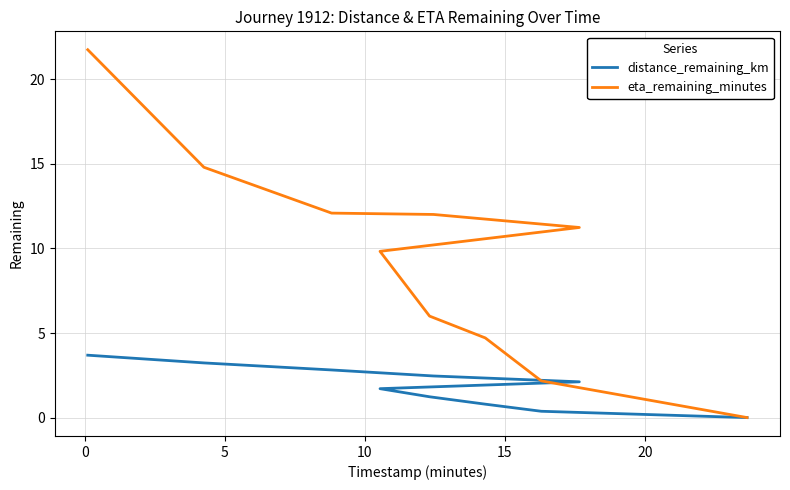

Reading left to right, list all the values displayed in this chart.

distance_remaining_km: 3.7	3.2	2.8	2.5	2.1	1.7	1.2	0.8	0.4	0.0
eta_remaining_minutes: 21.8	14.8	12.1	12.0	11.2	9.8	6.0	4.7	2.2	0.0